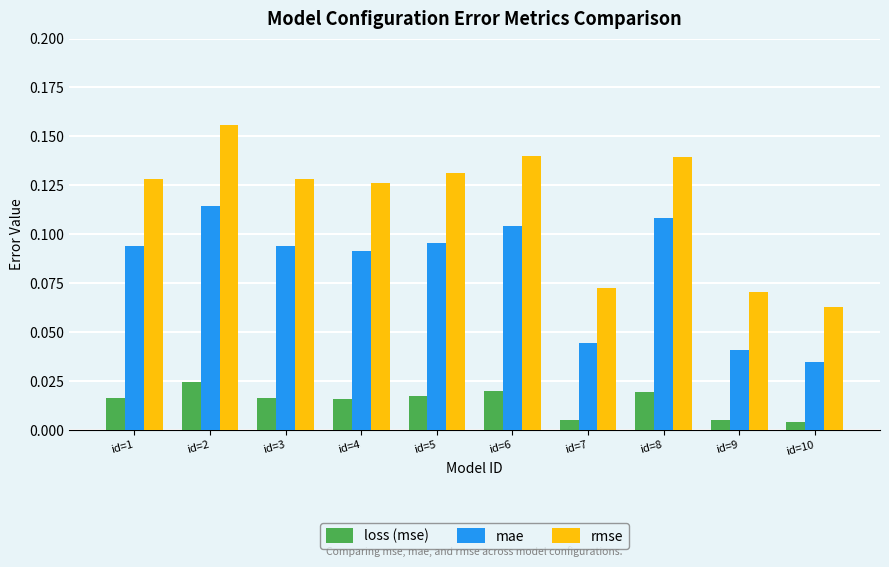

Rank the series by their maximum value, from lowest to highest.

loss (mse), mae, rmse